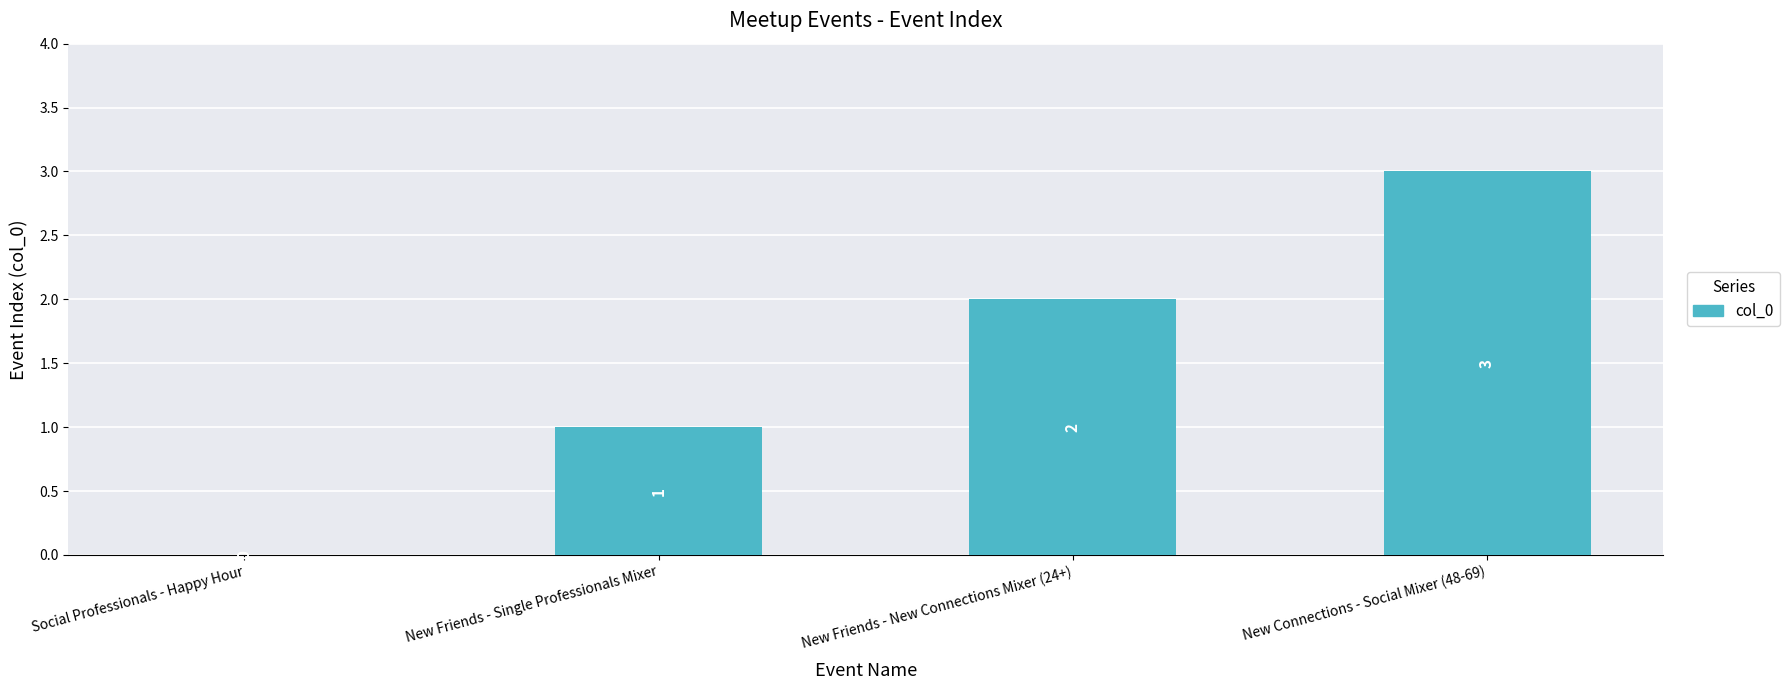

At which label is the value closest to 1?

New Friends - Single Professionals Mixer